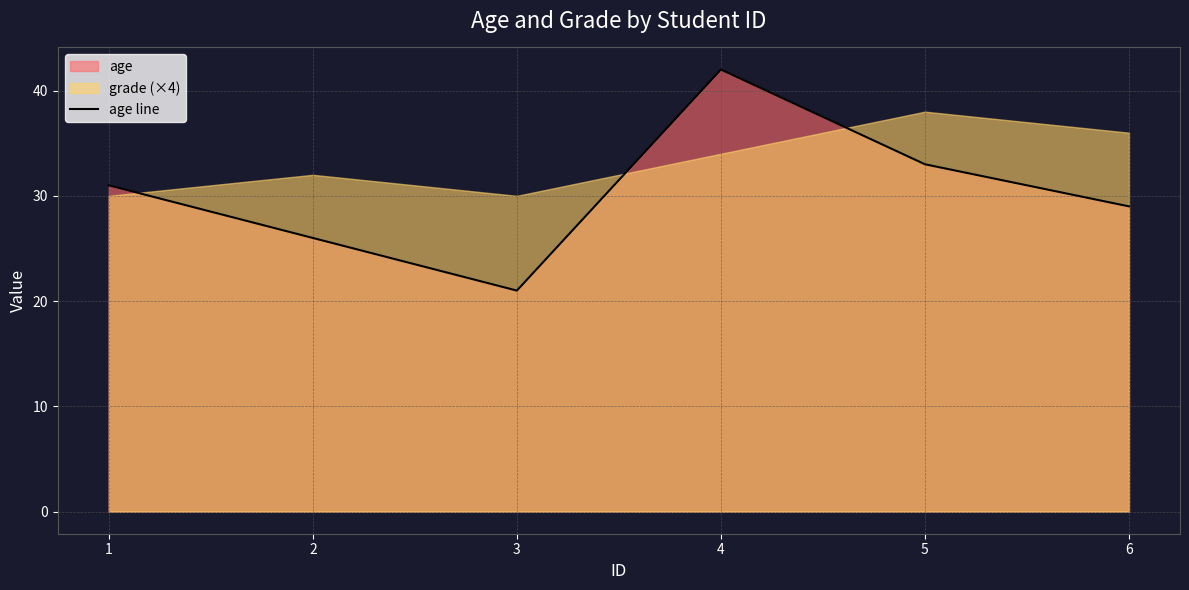

How many interior local valleys (lower than both neighbors) does the data have?

1